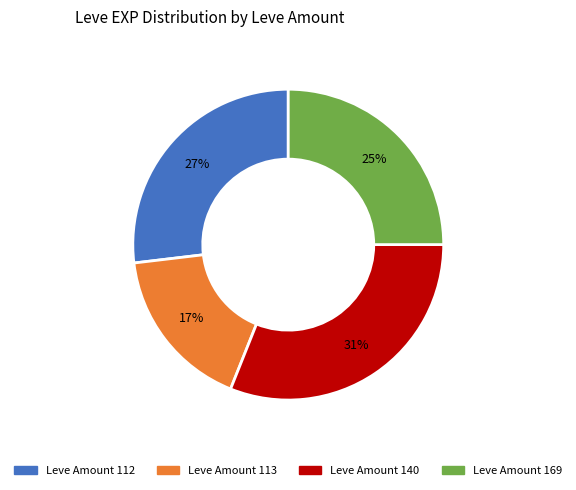

Is there a majority slice in this chart?

No